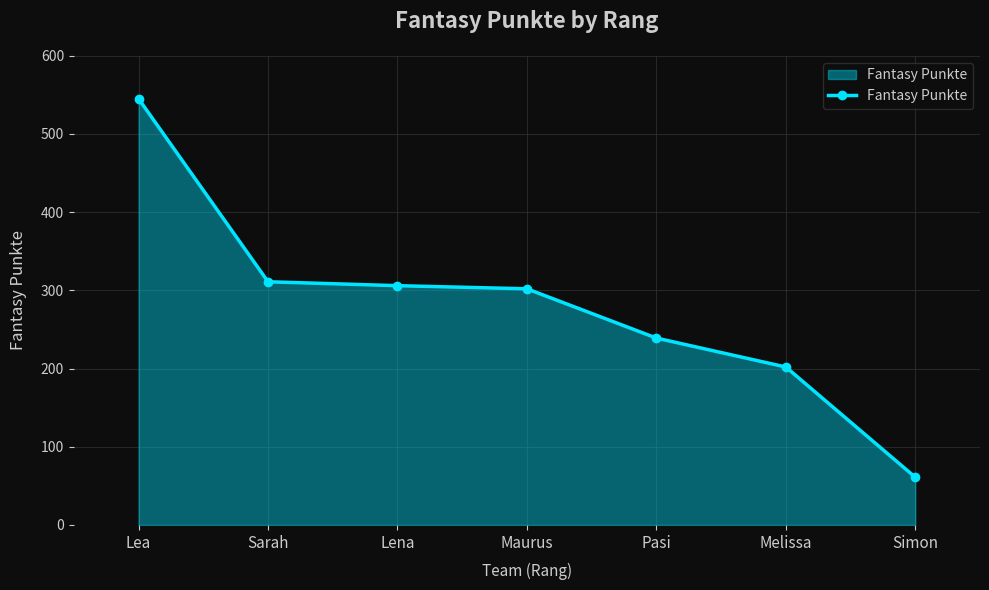

Between Maurus and Pasi, which is larger?

Maurus